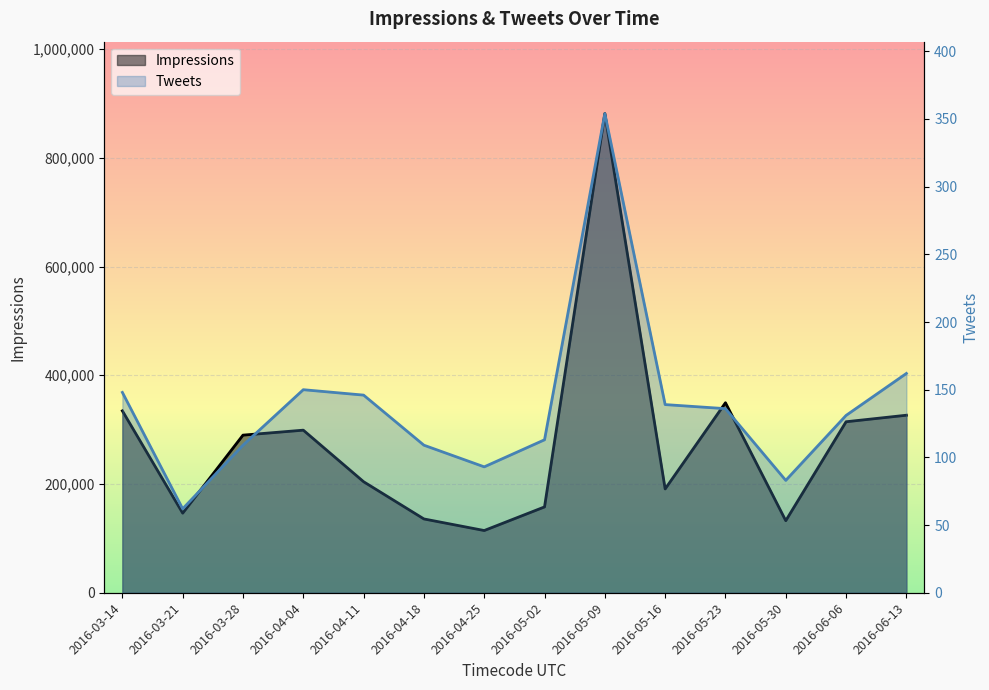

What is the minimum value for Tweets?

62